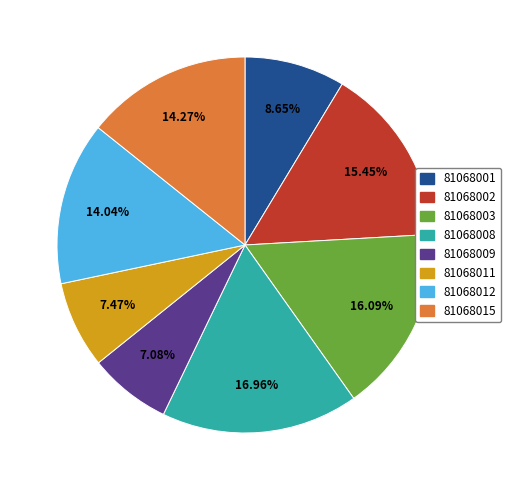

The 81068008 slice represents 17% of the pie. True or false?

True